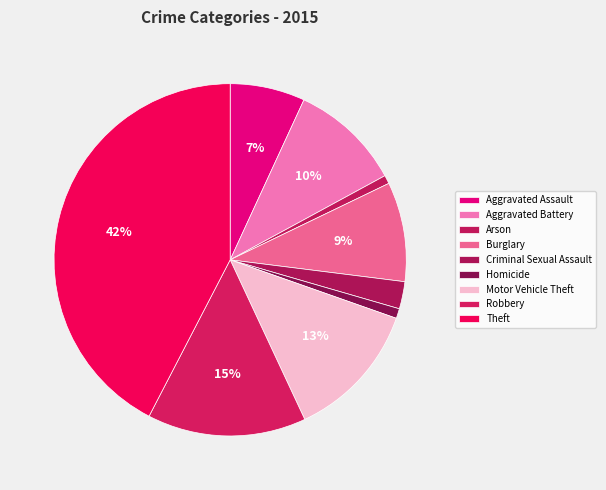

What is the ratio of the value at Homicide to the value at Criminal Sexual Assault?

0.4